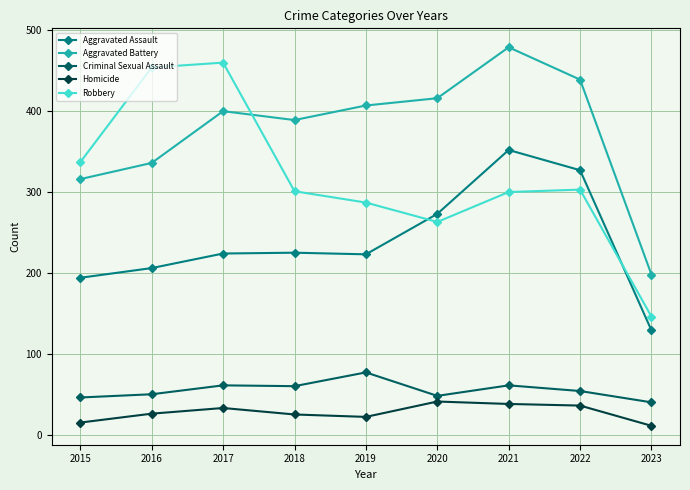

Which series has the widest spread of values?

Robbery